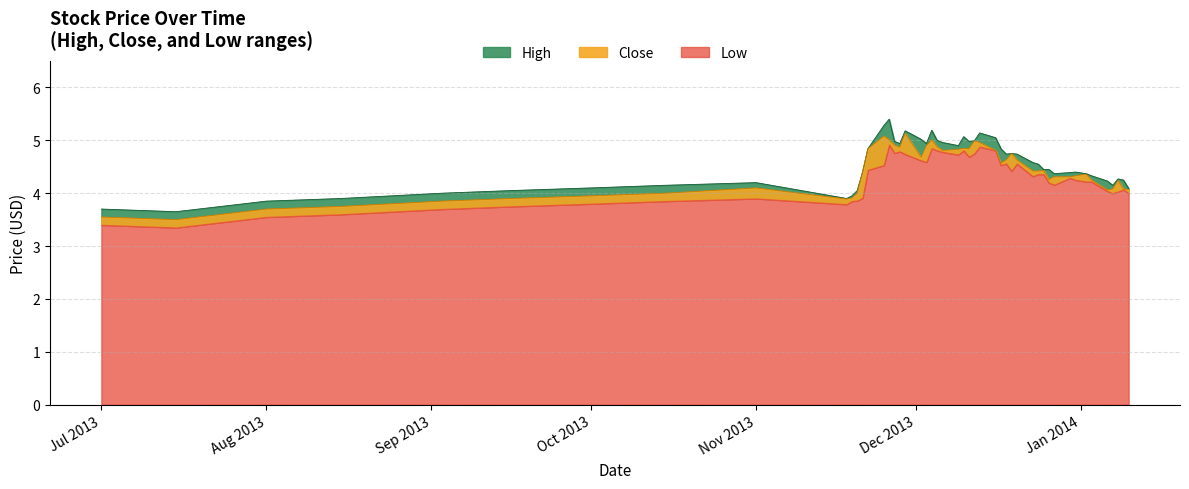

Does the chart display data point markers on the line(s)?

No